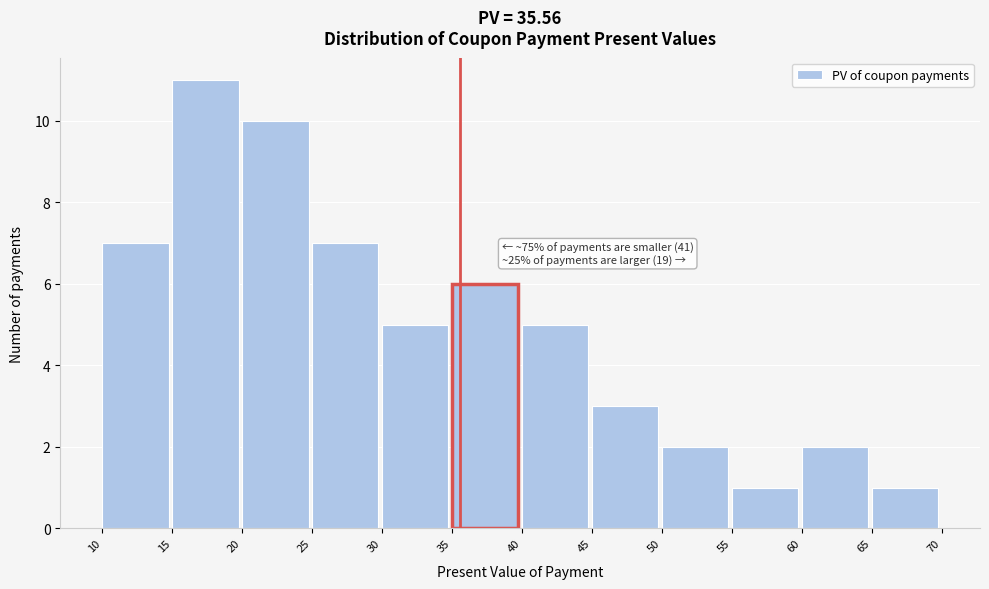

Over which range of the x-axis is the bar tallest?

15 to 20